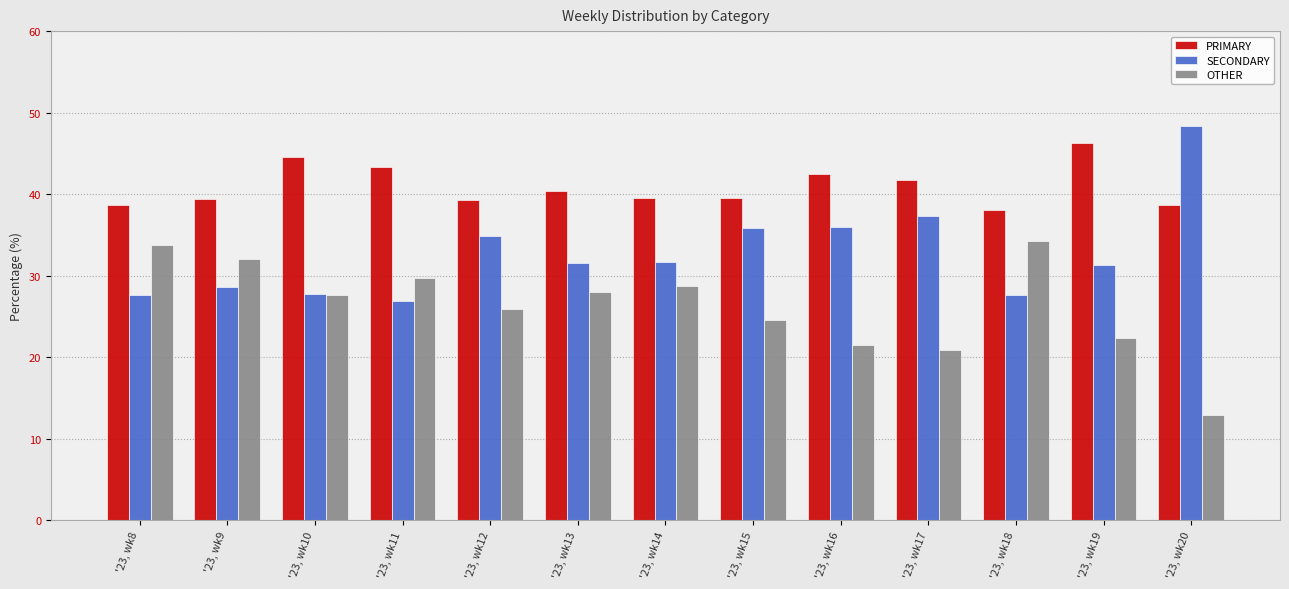

Rank the series by their average value, from highest to lowest.

PRIMARY, SECONDARY, OTHER